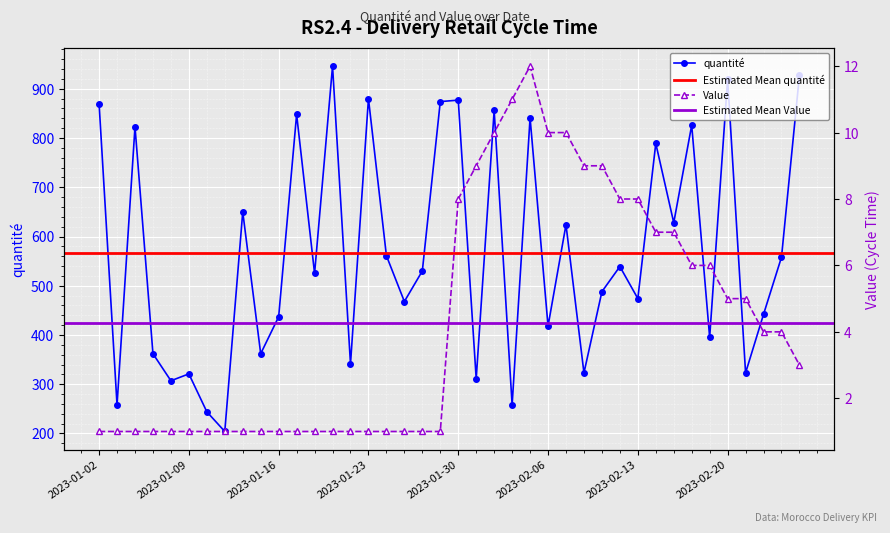

What position from the right is 2023-01-27?

21